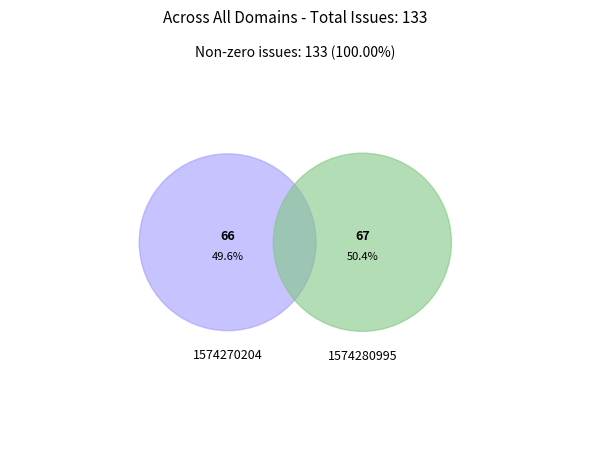

What percentage is the 1574270204 slice, to the nearest percent?

50%